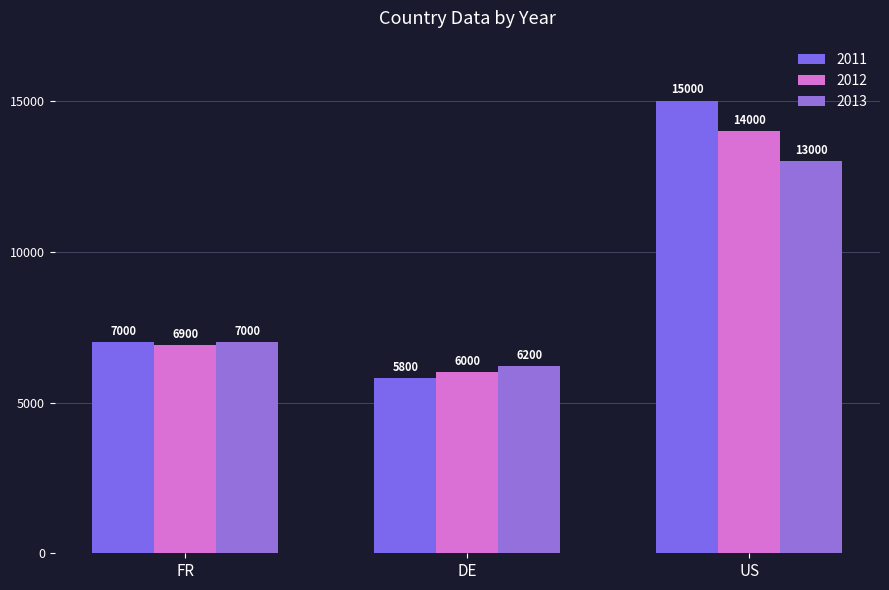

The 2011 series shows 22203 at US. True or false?

False